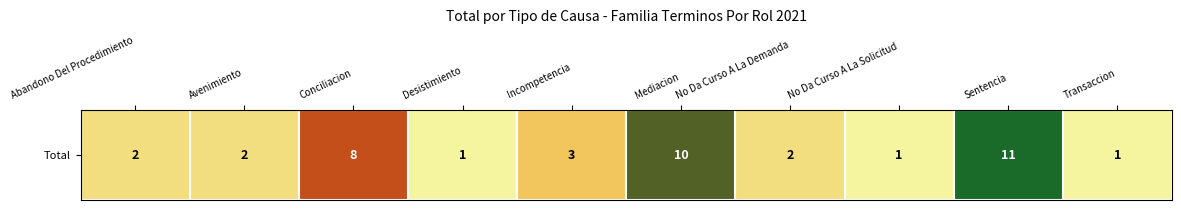

At which category does the chart reach its minimum across all series?

Desistimiento